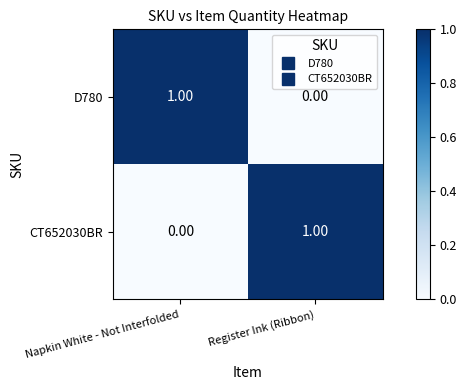

Rank the series at Register Ink (Ribbon) from lowest to highest value.

D780, CT652030BR